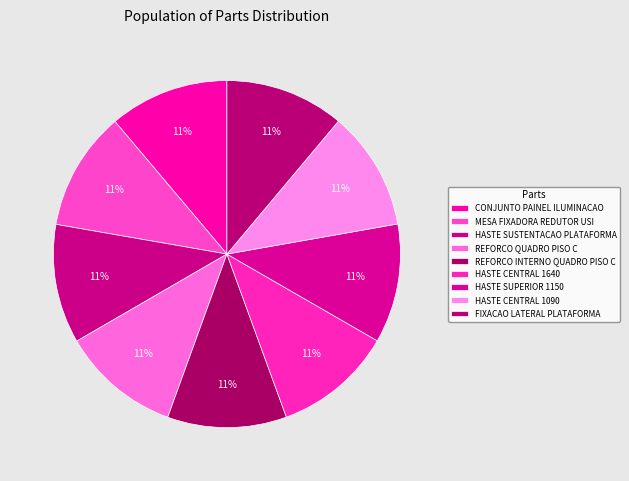

Count the number of slices in the pie.

9